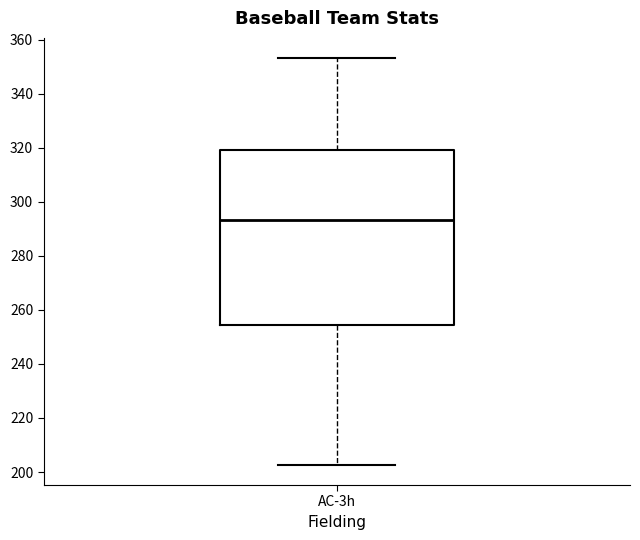

Where is the upper edge of the box for AC-3h on the y-axis? The values are not printed on the chart, so give them approximately, as read against the axis.

320